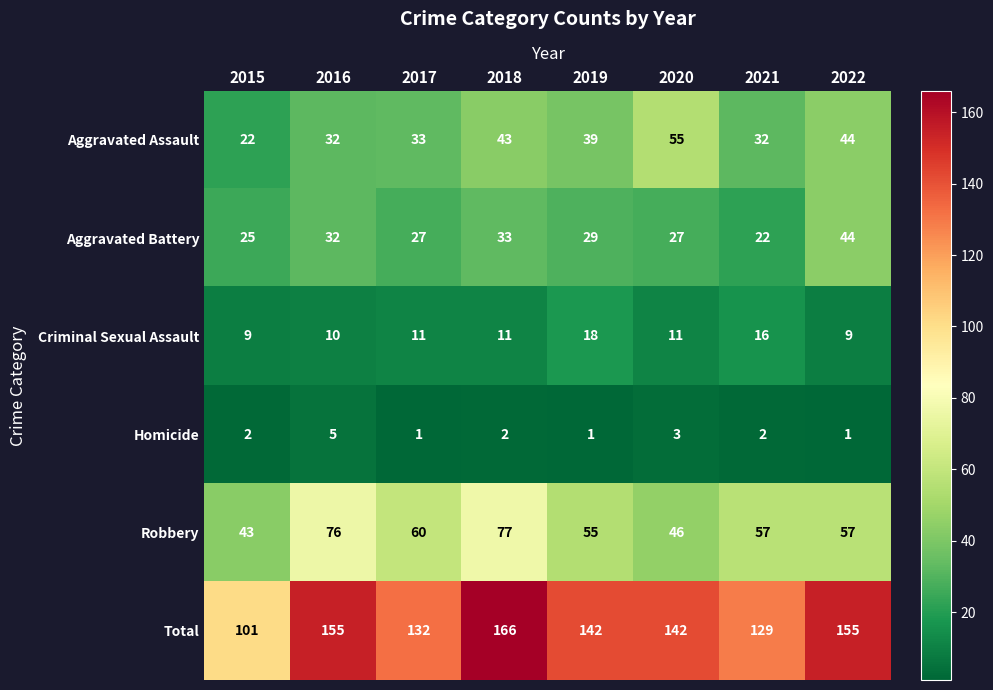

What is the difference between the maximum and minimum values in the Aggravated Battery series?

22